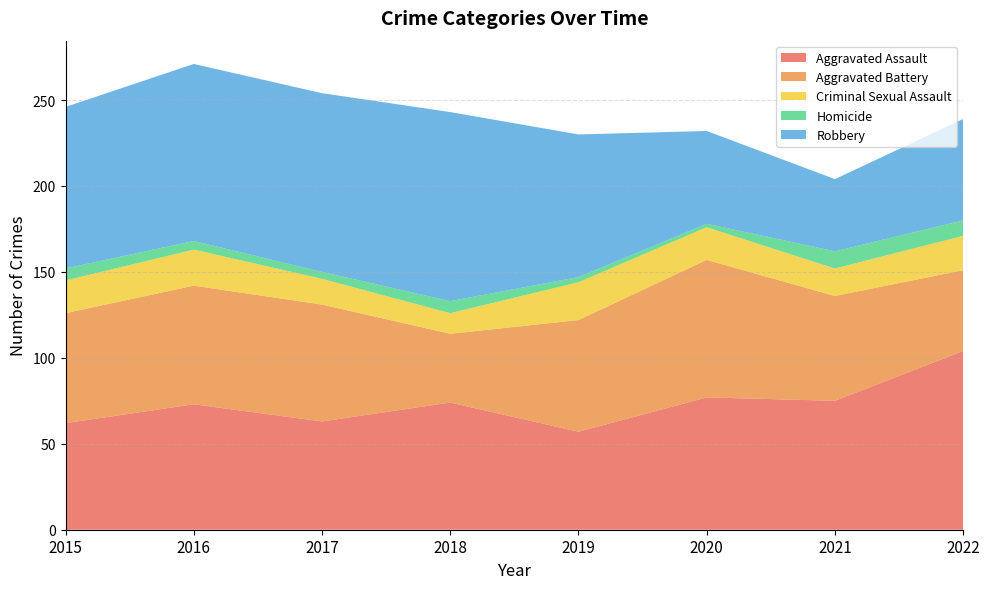

Reading left to right, list all the values displayed in this chart.

Aggravated Assault: 62	73	63	74	57	77	75	104
Aggravated Battery: 64	69	68	40	65	80	61	47
Criminal Sexual Assault: 19	21	15	12	22	19	16	20
Homicide: 7	5	4	7	3	2	10	9
Robbery: 94	103	104	110	83	54	42	59